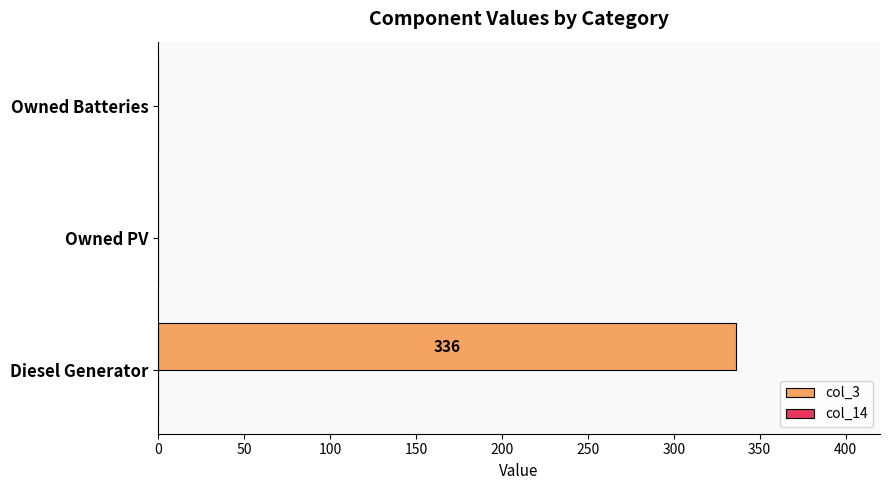

Reading bottom to top, what are all the values shown in this chart?

Diesel Generator=336	Owned PV=0	Owned Batteries=0